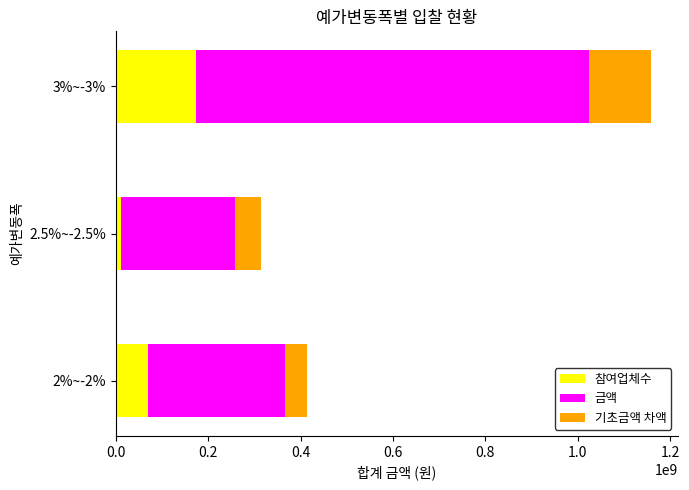

What is the difference between the maximum and minimum values in the 참여업체수(비례) series?

162004953.3